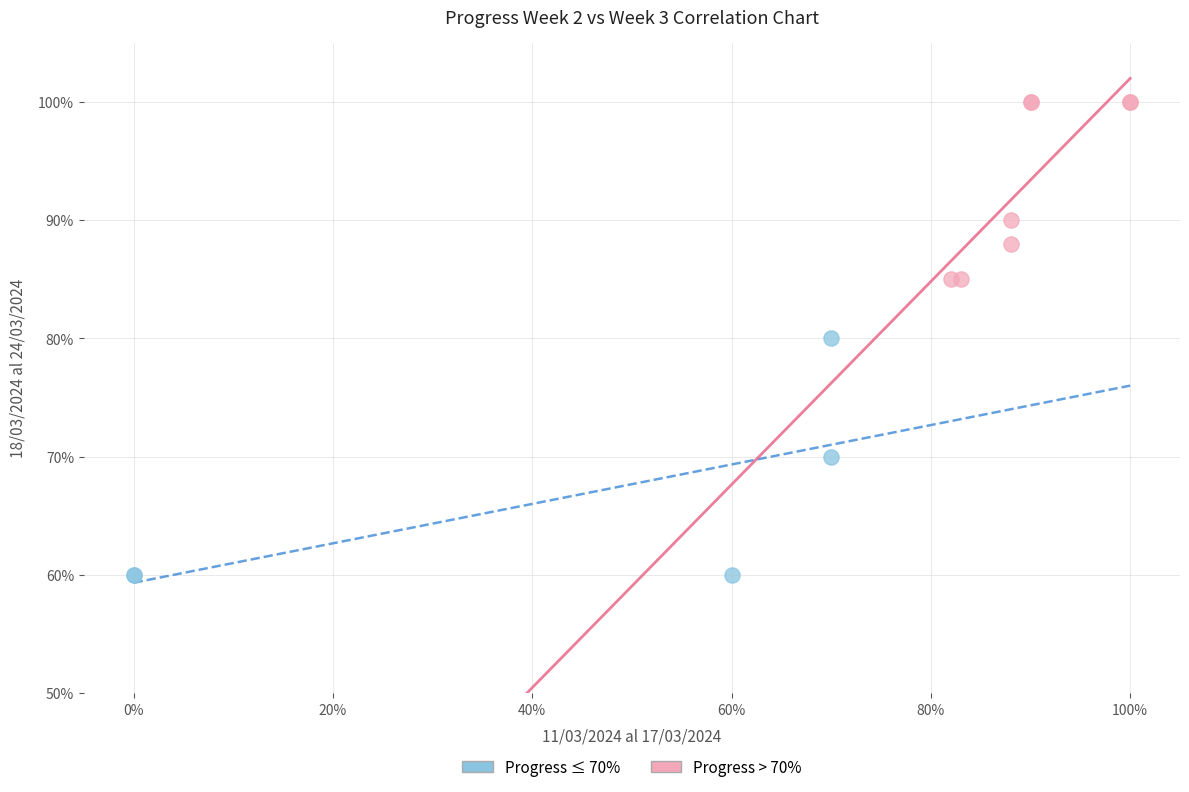

Which series contains the lowest Y value?

Progress ≤ 70%